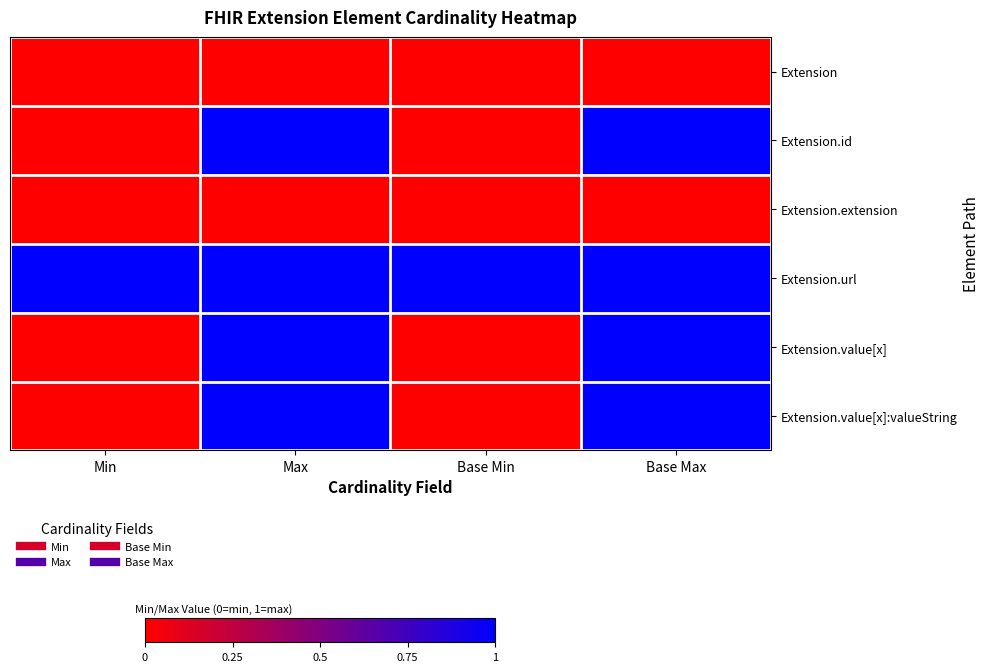

Which series has the largest total across all categories?

Extension.url